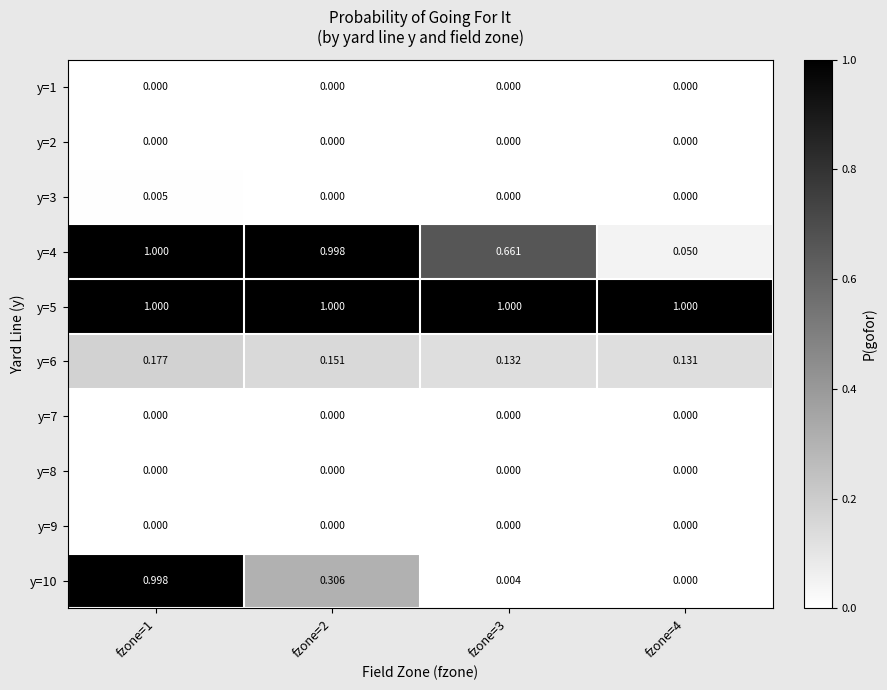

Which series has the largest total across all categories?

y=5